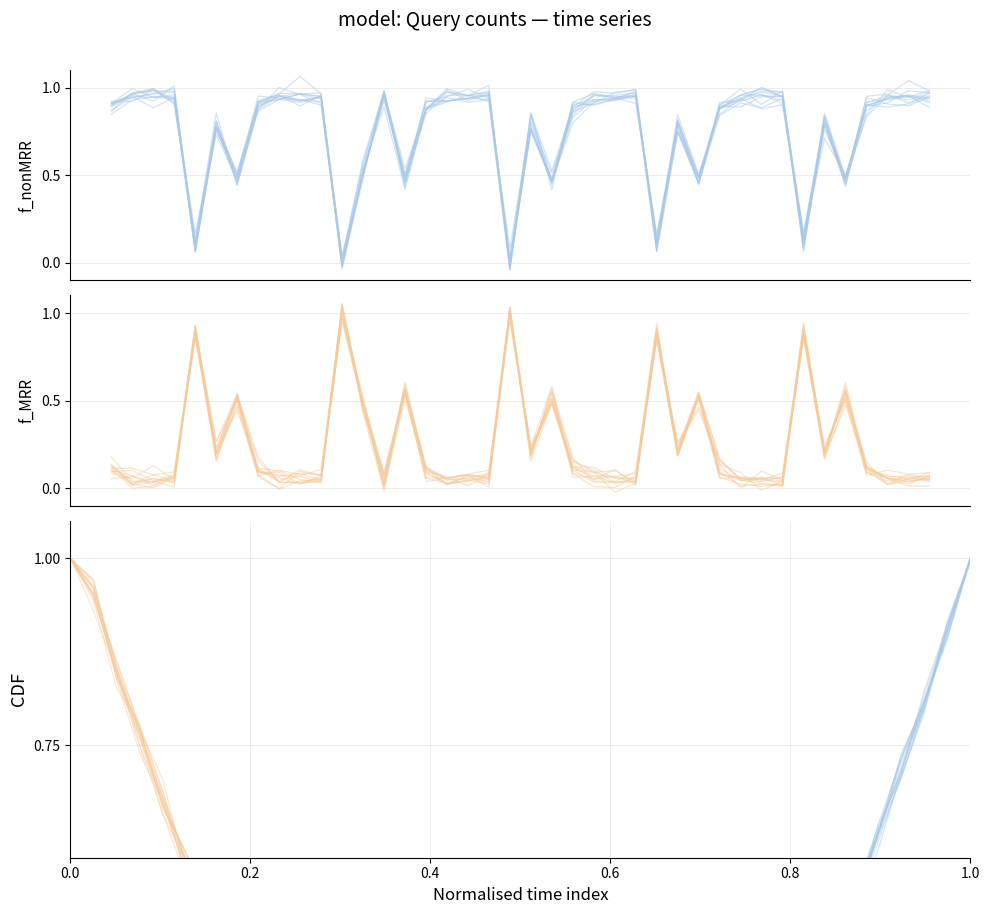

What is the average value of the f_MRR series?

0.3